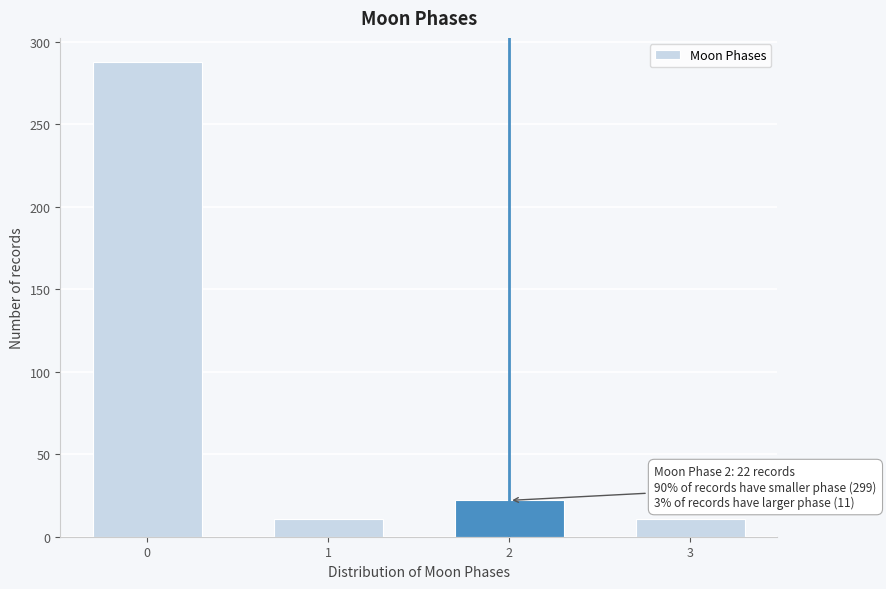

Reading right to left, list all the values displayed in this chart.

11	22	11	288